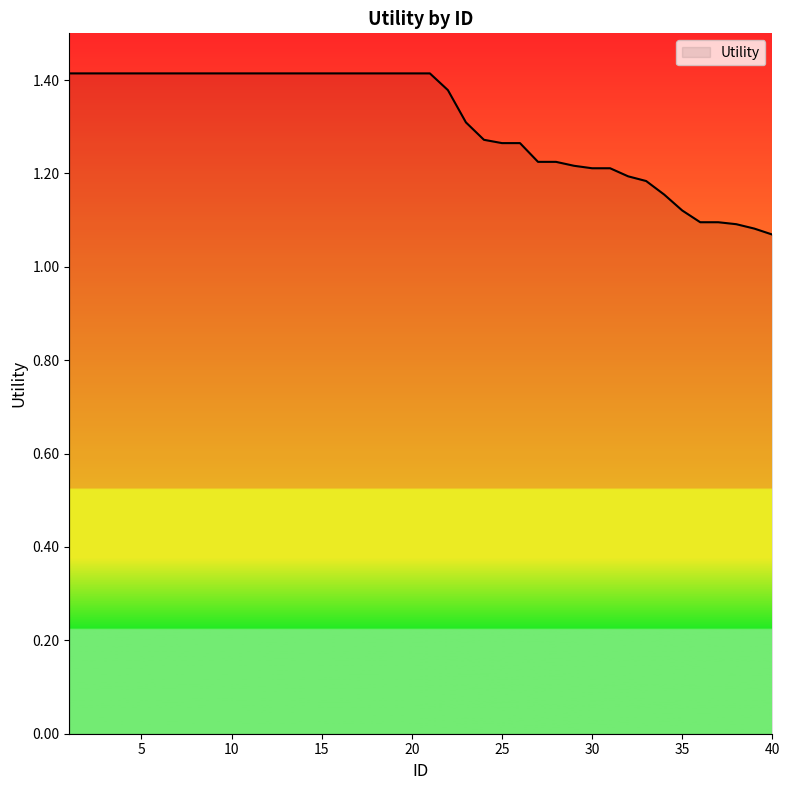

What is the difference between the maximum and minimum values?

0.3